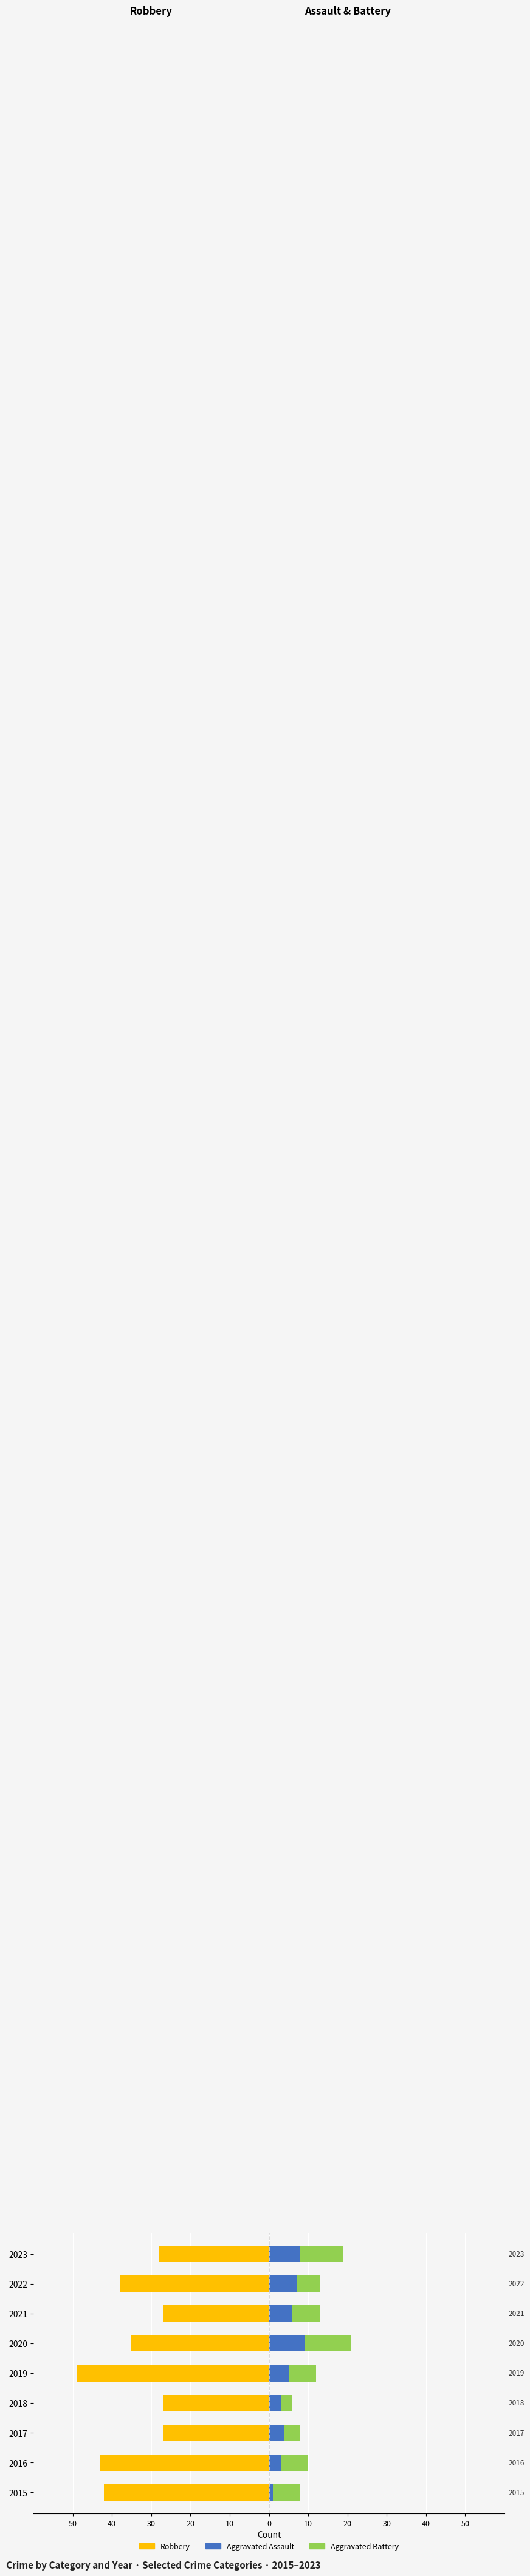

What is the difference between the second highest and second lowest values in the Aggravated Assault series?

5